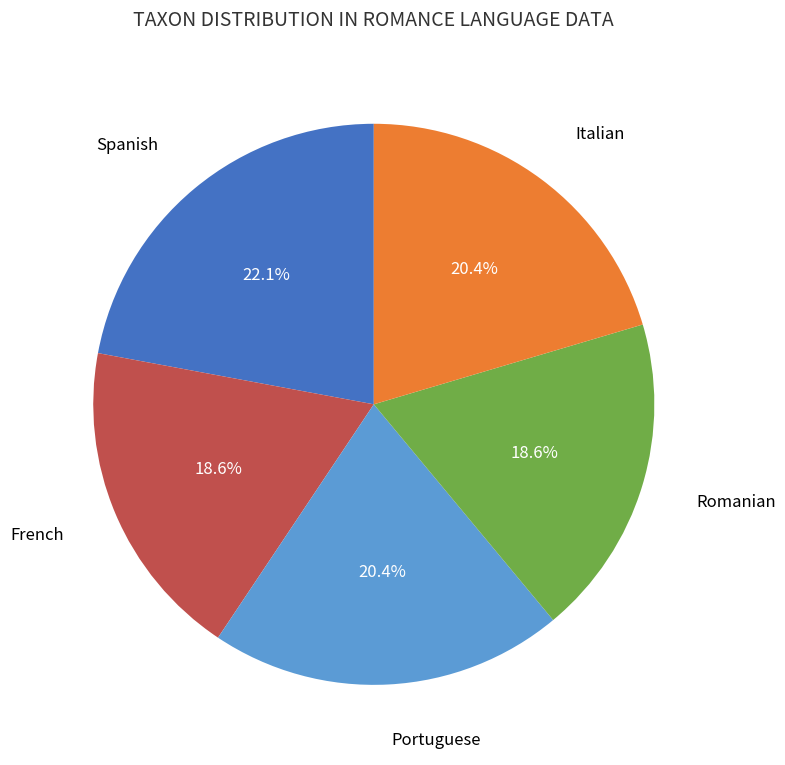

Is there any slice that represents more than half of the pie?

No